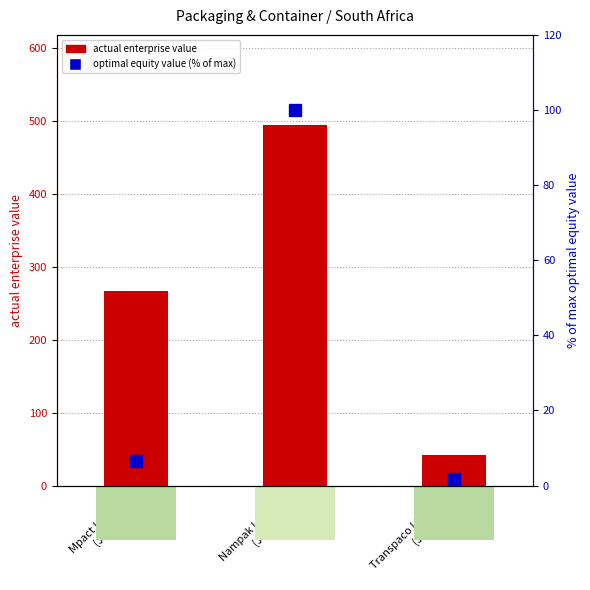

What value does the optimal equity value (% of max) series have at Mpact Limited
(JSE:MPT)?

6.5